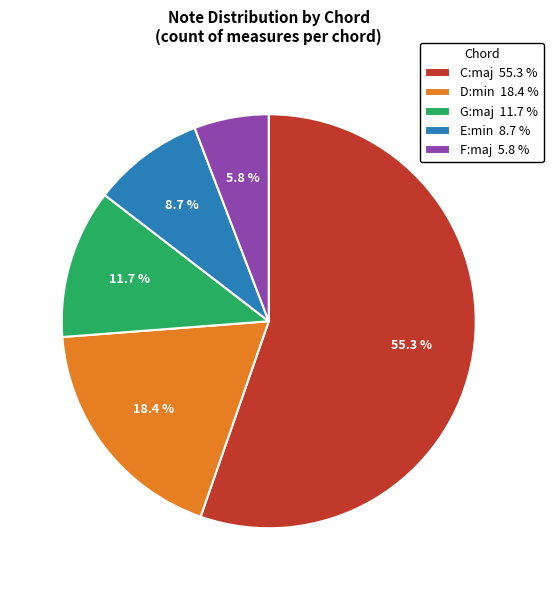

Combined, do F:maj and D:min account for over 50%?

No